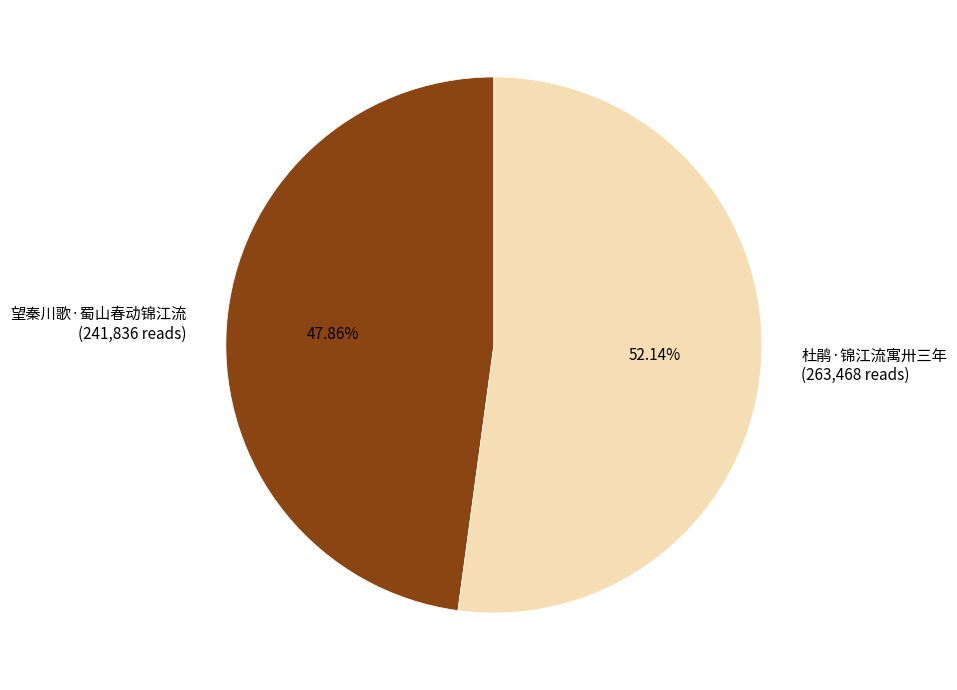

Do 望秦川歌·蜀山春动锦江流 and 杜鹃·锦江流寓卅三年 together represent more than half of the pie?

Yes